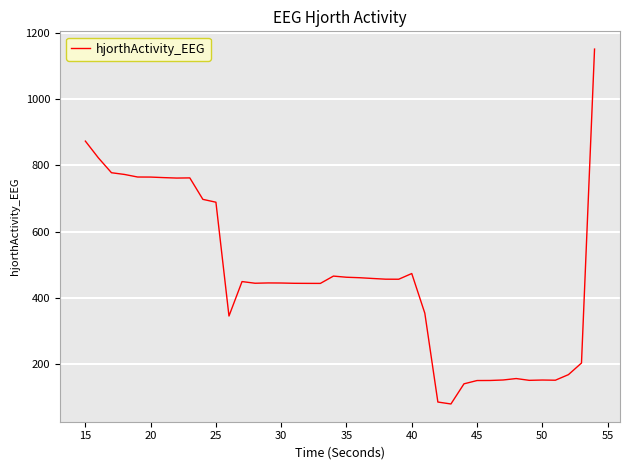

What is the greatest value displayed?

1152.2